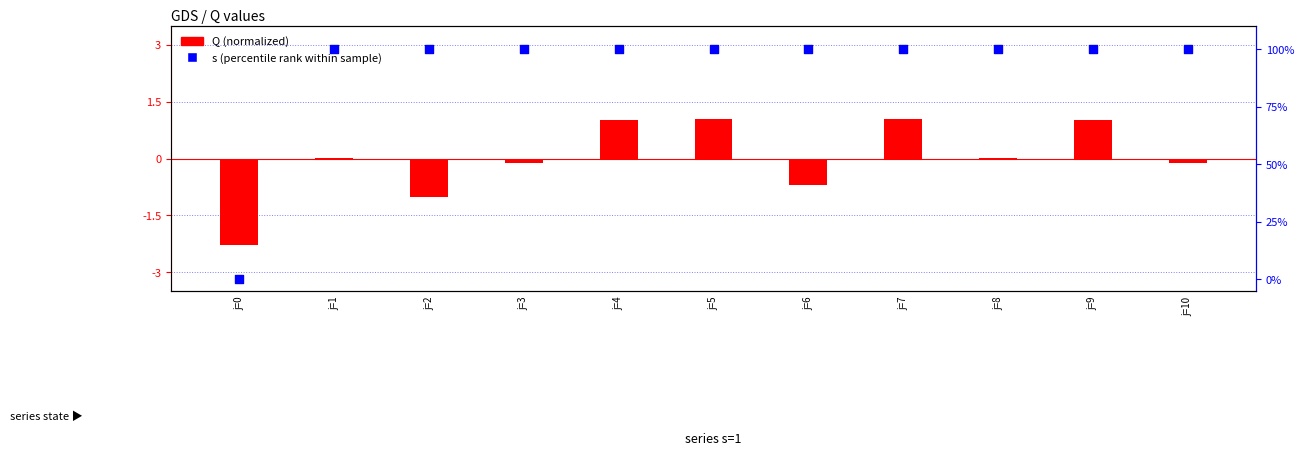

Which series has the largest Y range (max minus min)?

s (percentile rank)